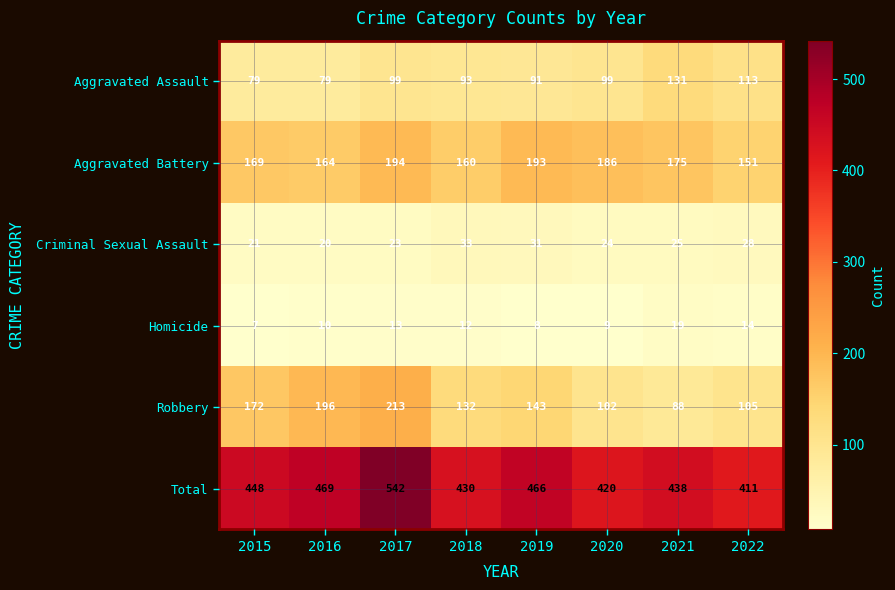

True or false: Homicide has a value of 19 at 2021.

True